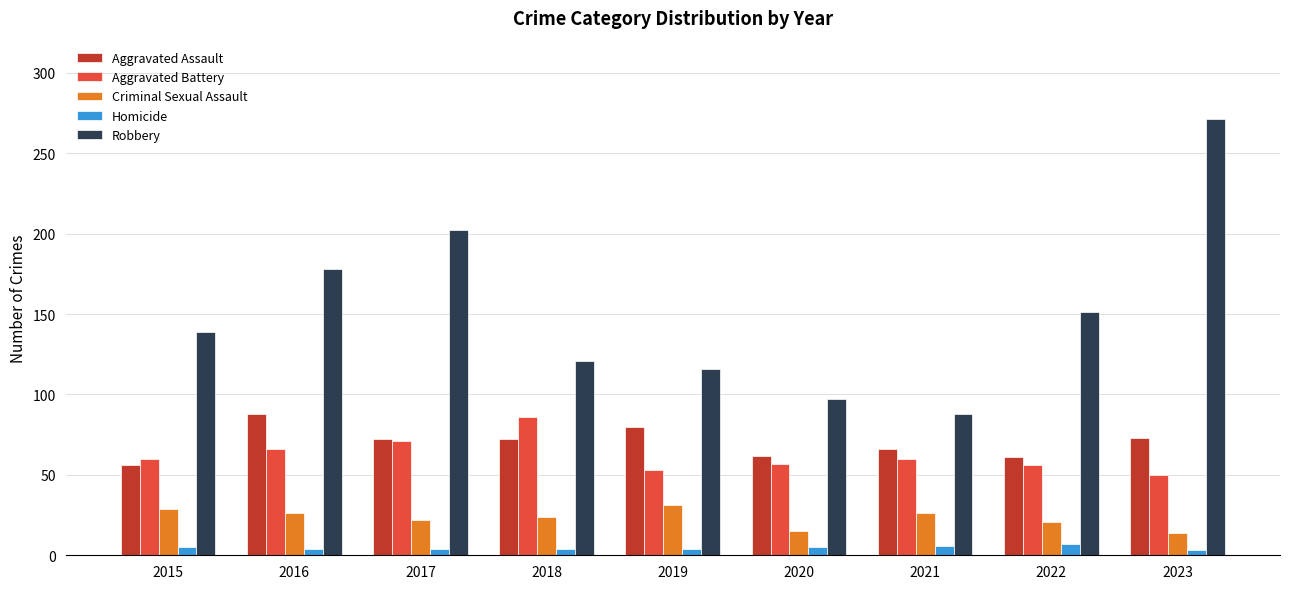

At how many categories does at least one series exceed 148?

4